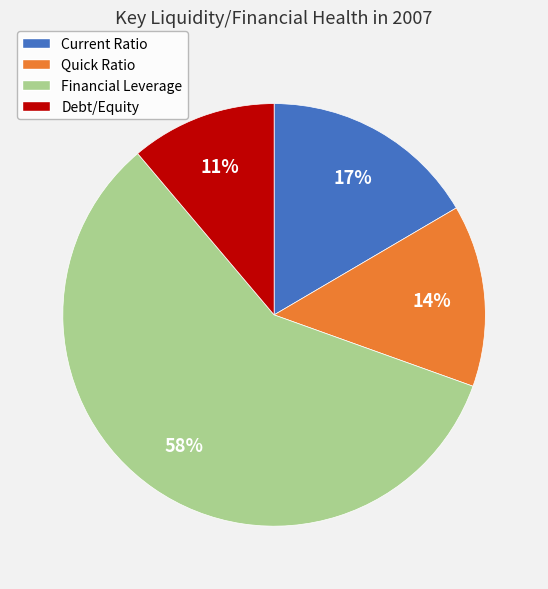

Does Quick Ratio represent more than half of the total?

No